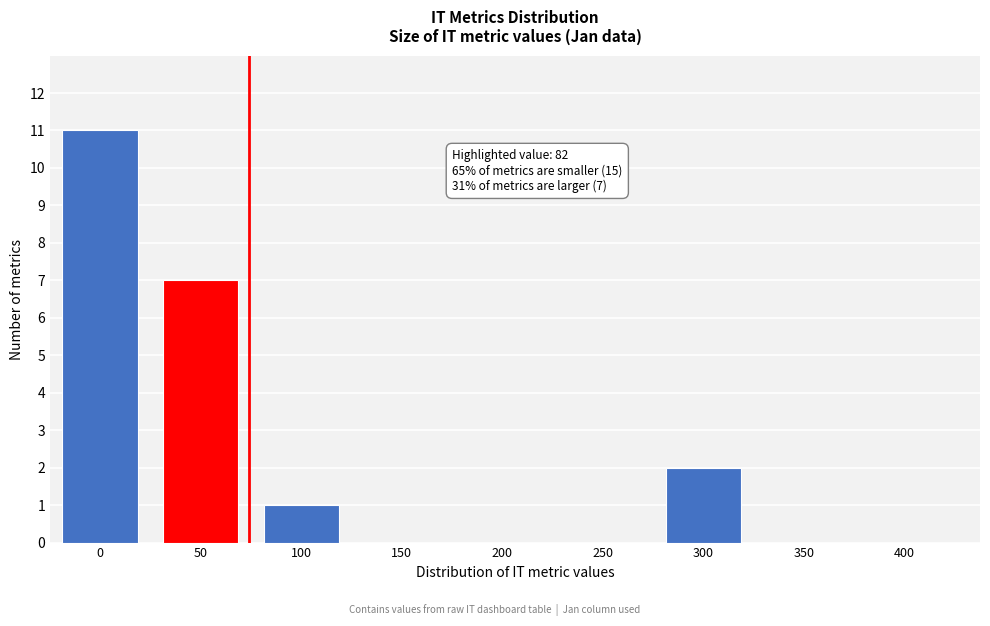

Reading right to left, extract all data points from this chart.

400=0	350=0	300=2	250=0	200=0	150=0	100=1	50=7	0=11